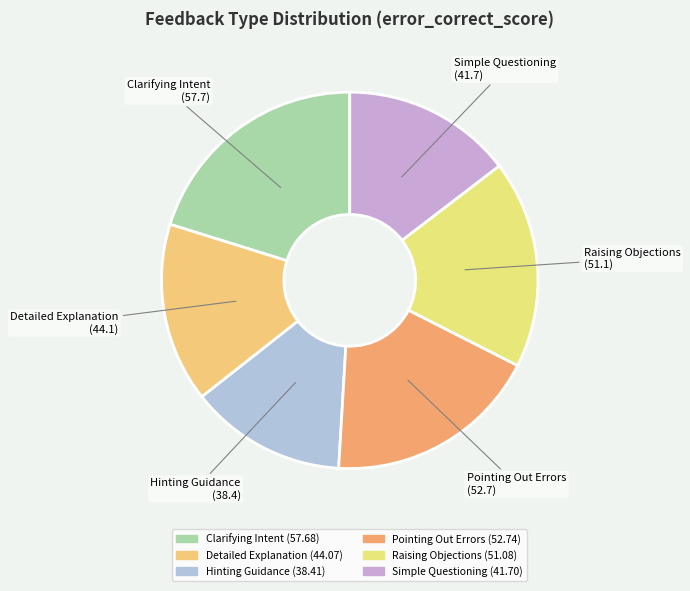

Do Pointing Out Errors and Clarifying Intent together represent more than half of the pie?

No